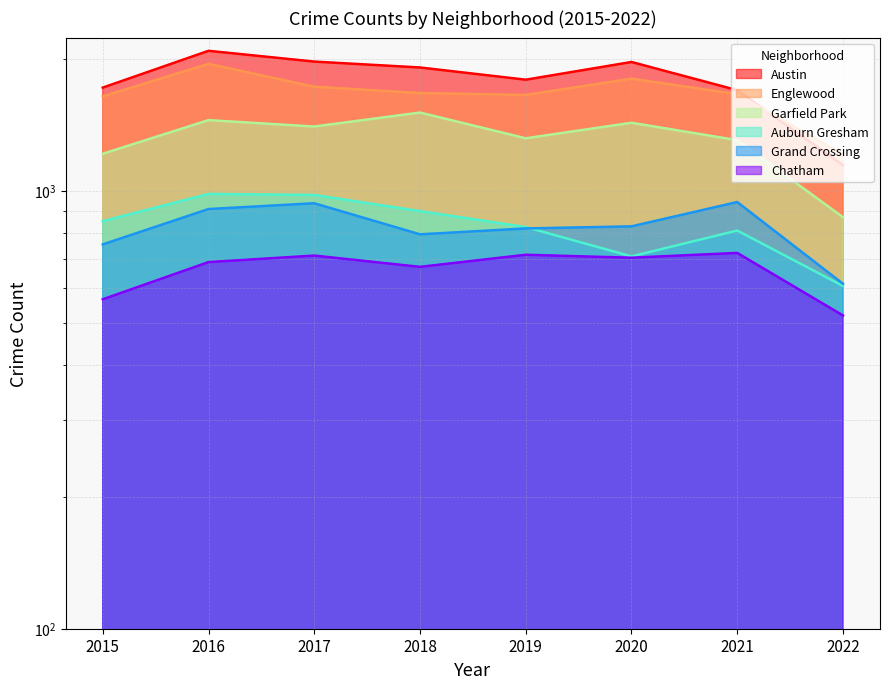

The value of Austin at 2019 is 2763. True or false?

False